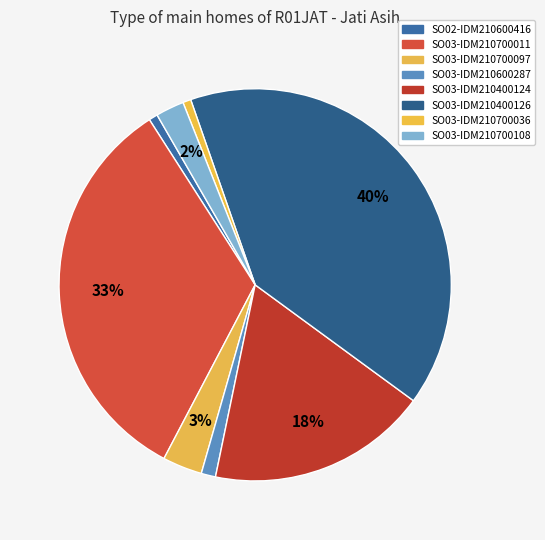

True or false: SO03-IDM210700011 accounts for 33% of the total.

True